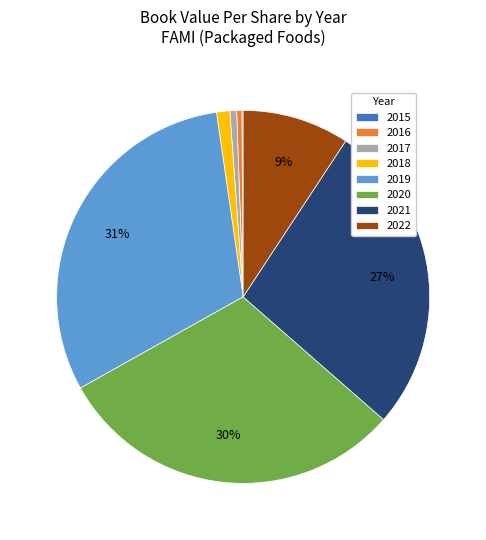

To the nearest percent, what is the difference between the largest and smallest slice percentages?

31%